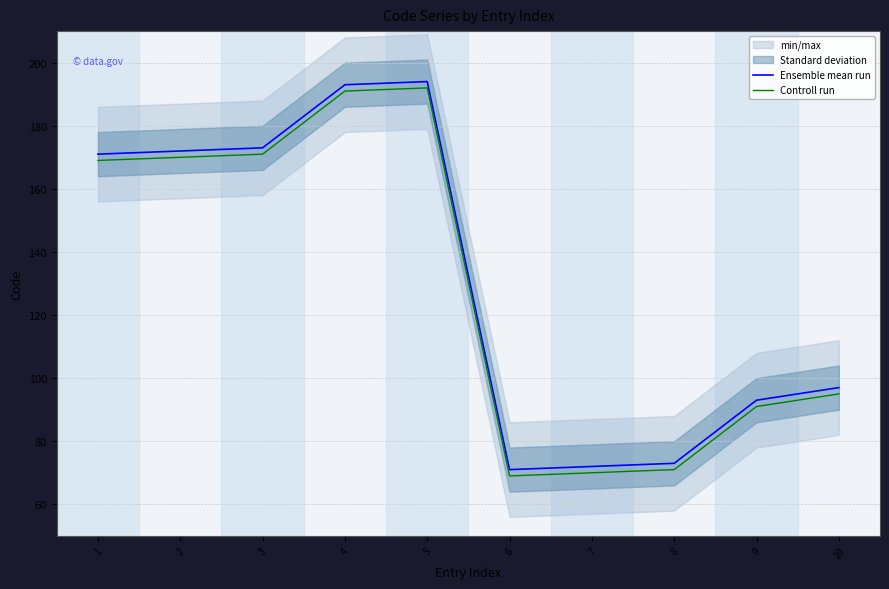

At which category does Ensemble mean run reach its first local valley?

6